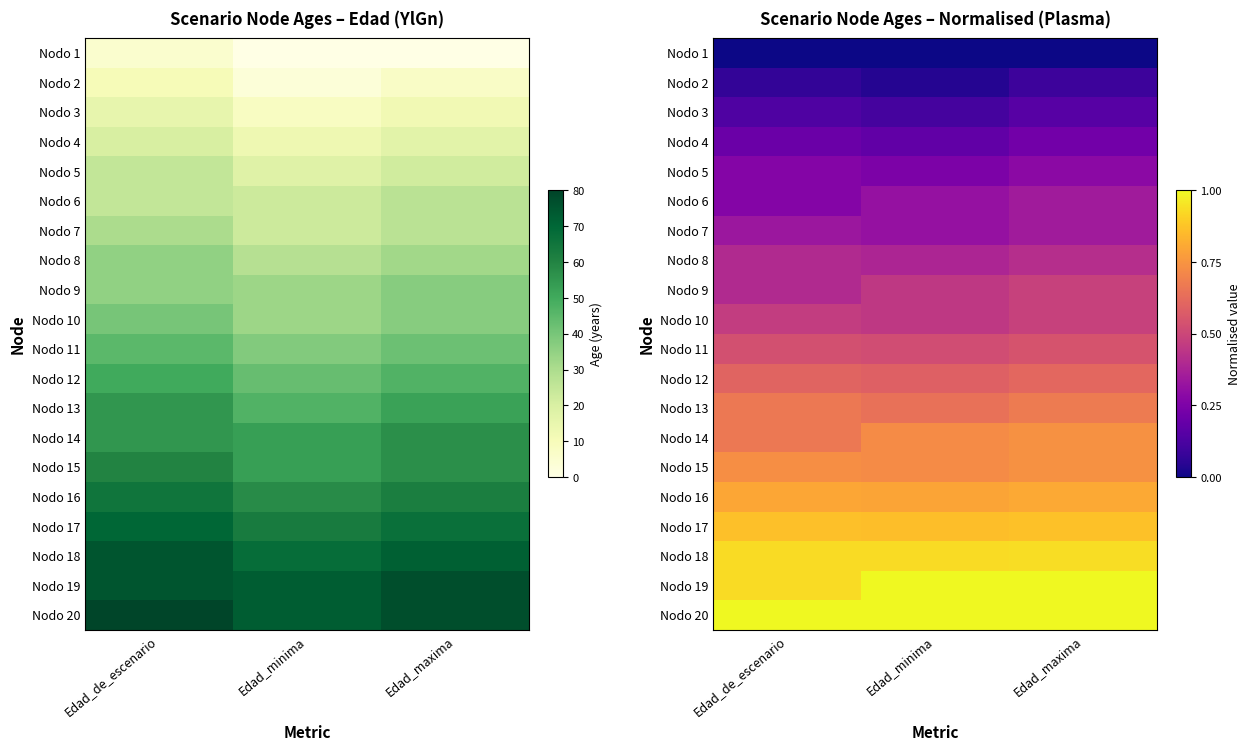

The Nodo 11 series shows 0.5 at Edad_maxima. True or false?

True